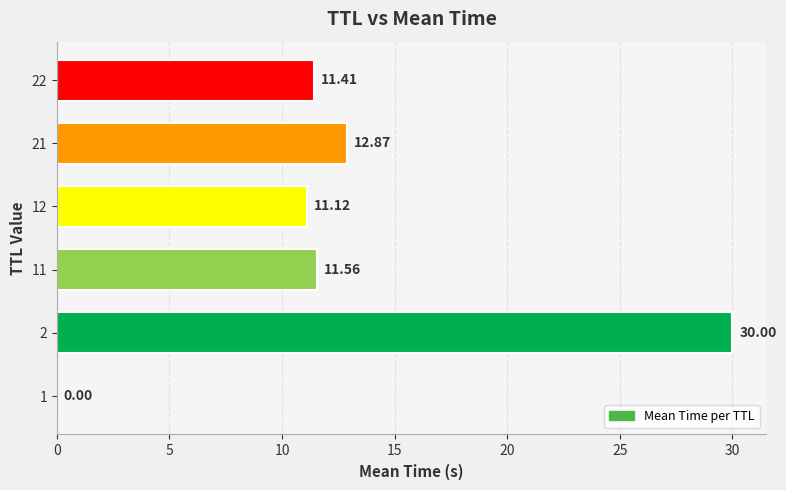

Are the bars grouped side by side (vs. stacked)?

No